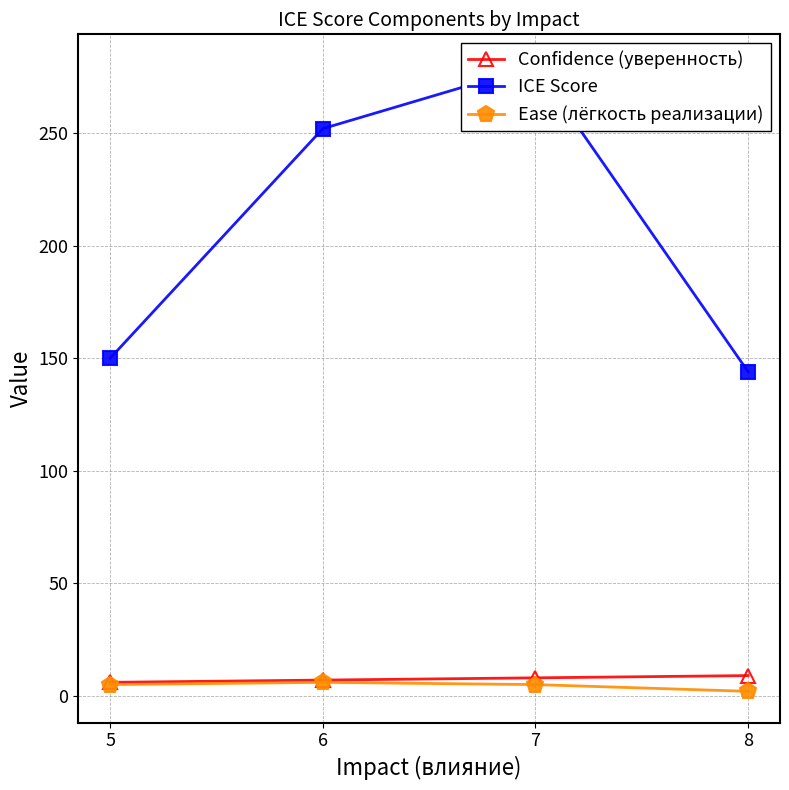

How many categories are shown in the chart?

4